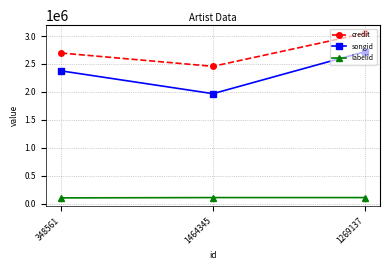

The value of credit at 1269137 is 3047184. True or false?

True